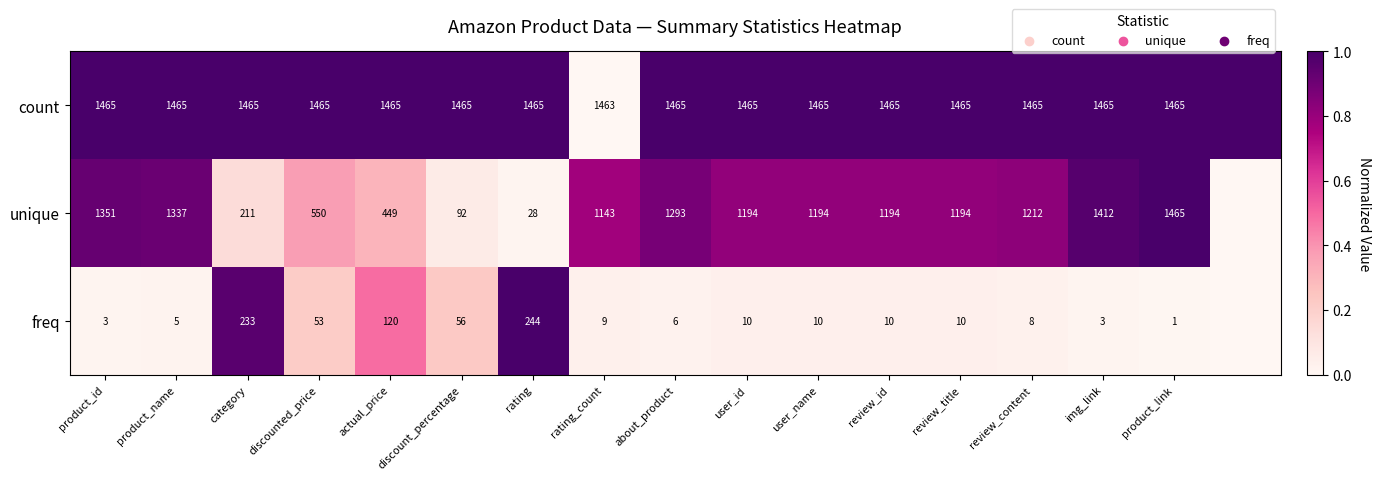

The unique series shows 0.2 at category. True or false?

False